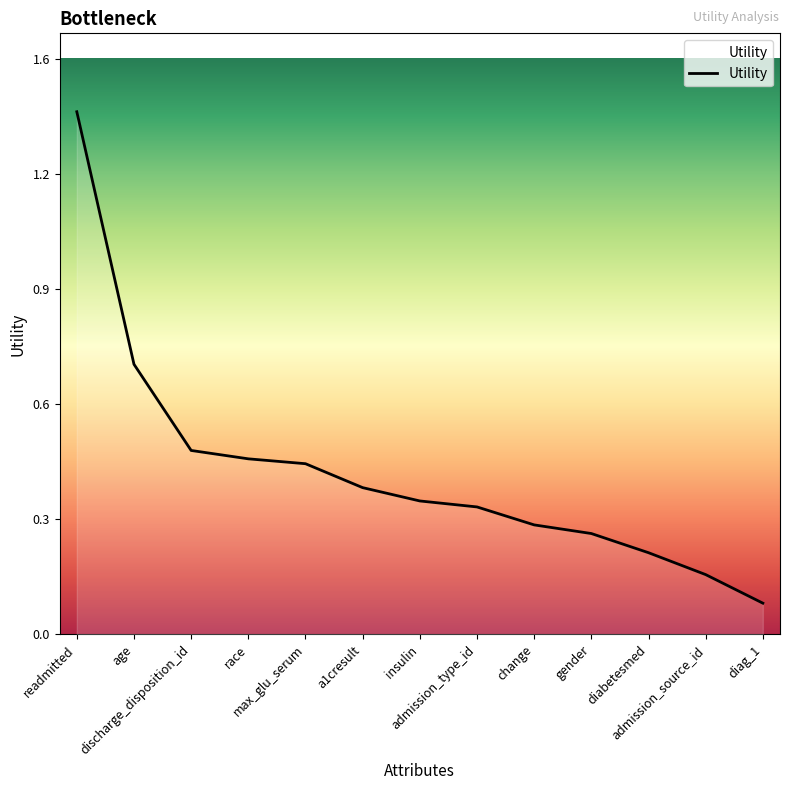

Reading left to right, what are all the values shown in this chart?

readmitted=1.4	age=0.7	discharge_disposition_id=0.5	race=0.5	max_glu_serum=0.5	a1cresult=0.4	insulin=0.4	admission_type_id=0.3	change=0.3	gender=0.3	diabetesmed=0.2	admission_source_id=0.2	diag_1=0.1